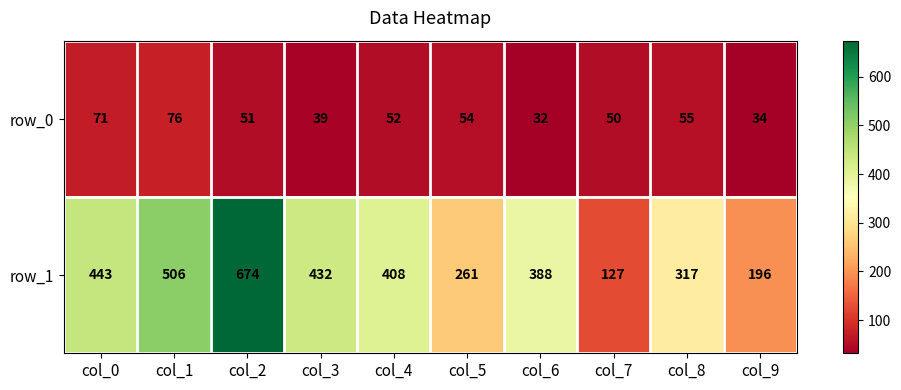

What is the total value across all series at col_9?

230